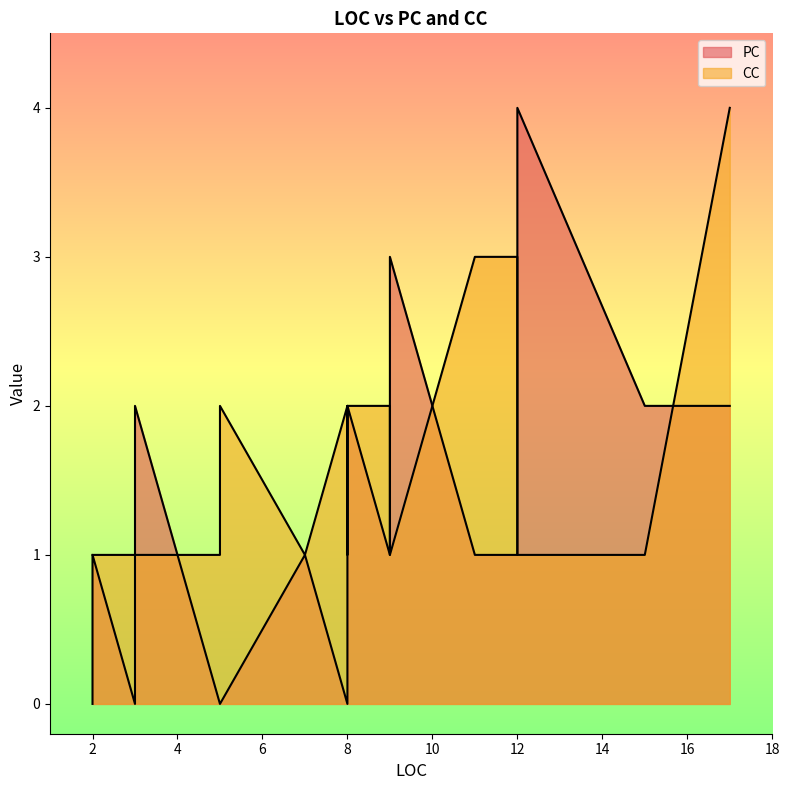

What are all the series names shown in the legend?

PC, CC